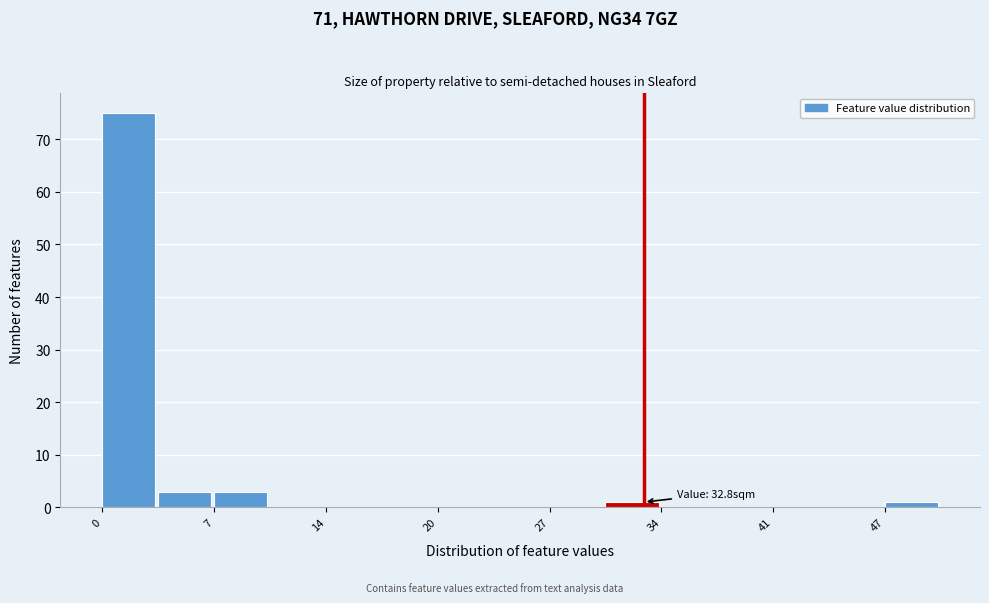

Around what value on the x-axis is the tallest bar? Give the approximate position of its centre, as read against the axis.

2